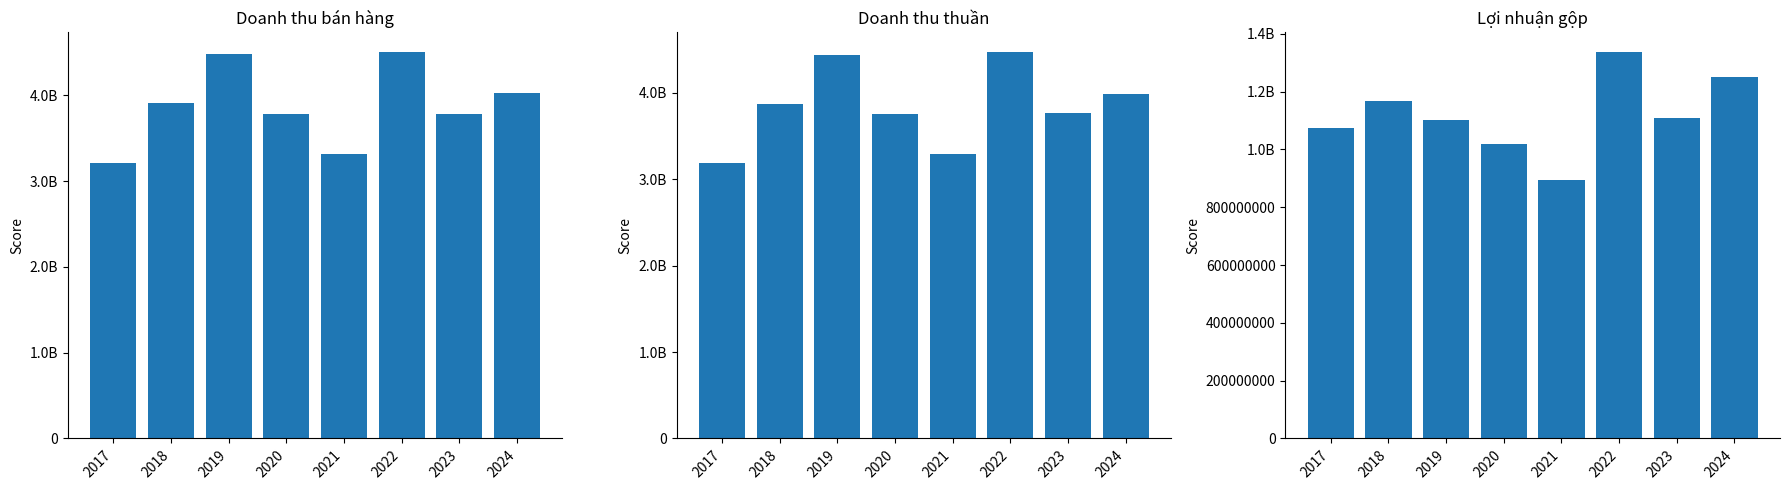

What is the value of the Lợi nhuận gộp bar at the 2nd from the left?

1168276740